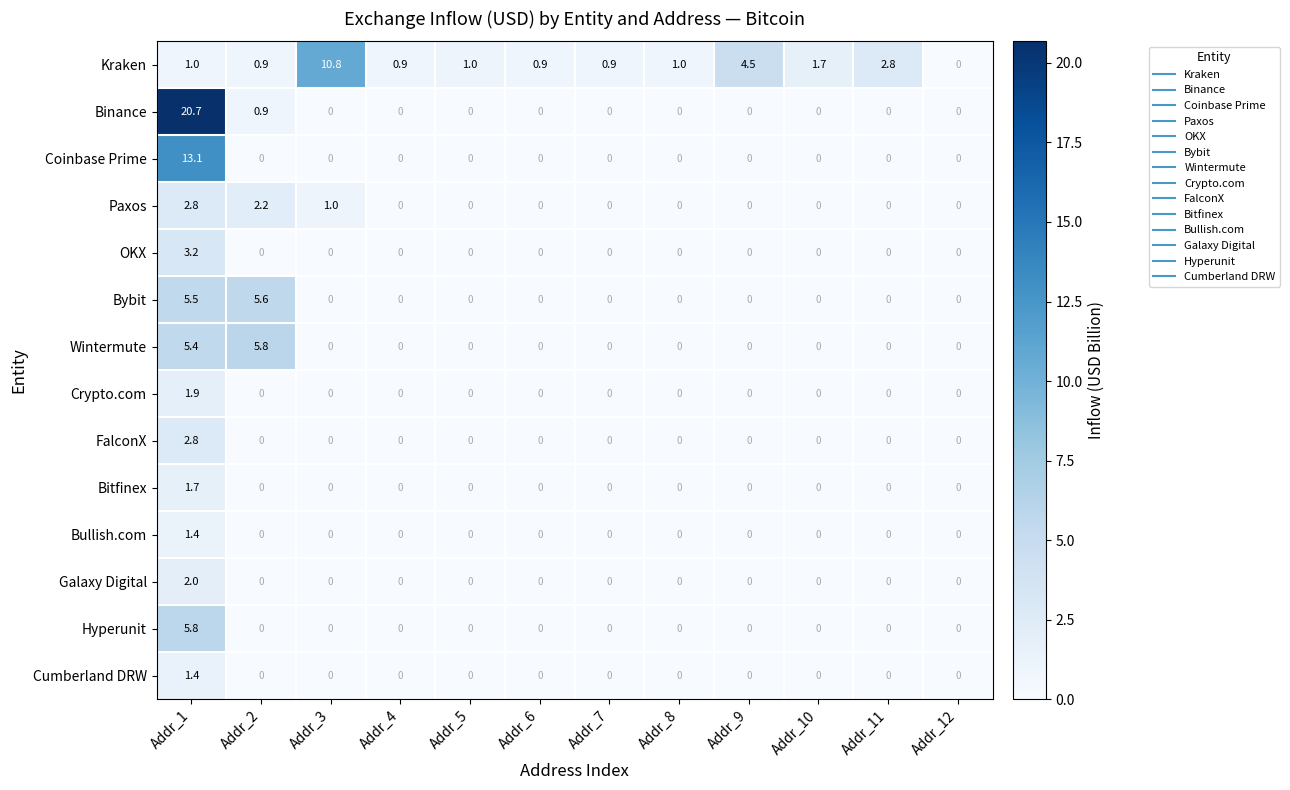

What is the total value across all series at Addr_9?

4.5